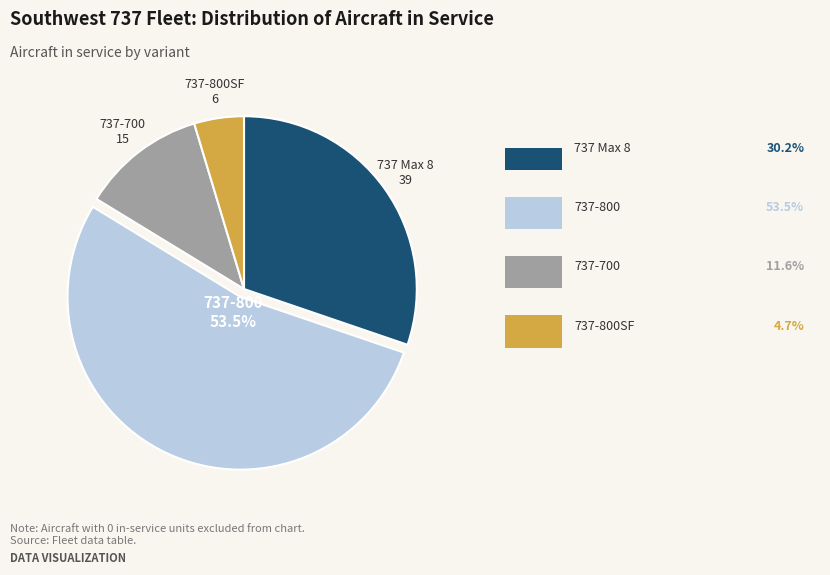

Is there a majority slice in this chart?

Yes